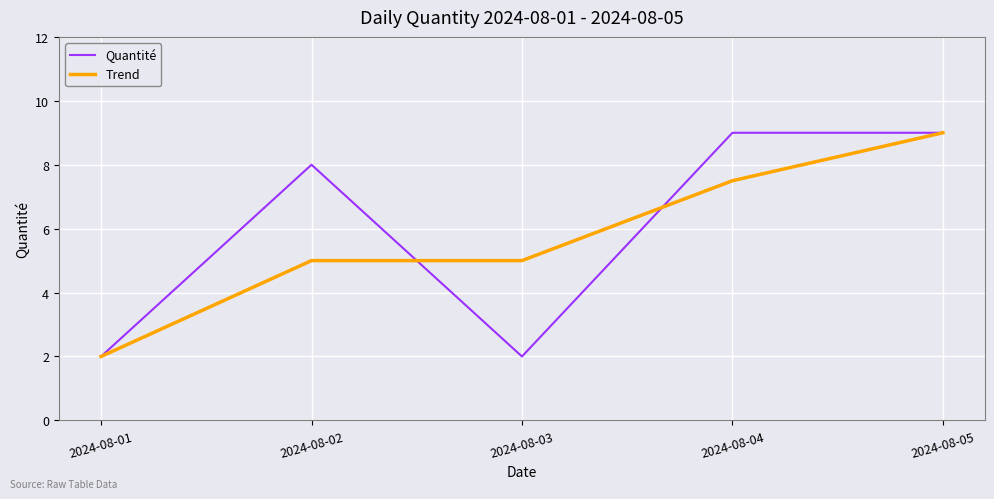

What is the difference between the Quantité values at 2024-08-03 and 2024-08-02?

6.0